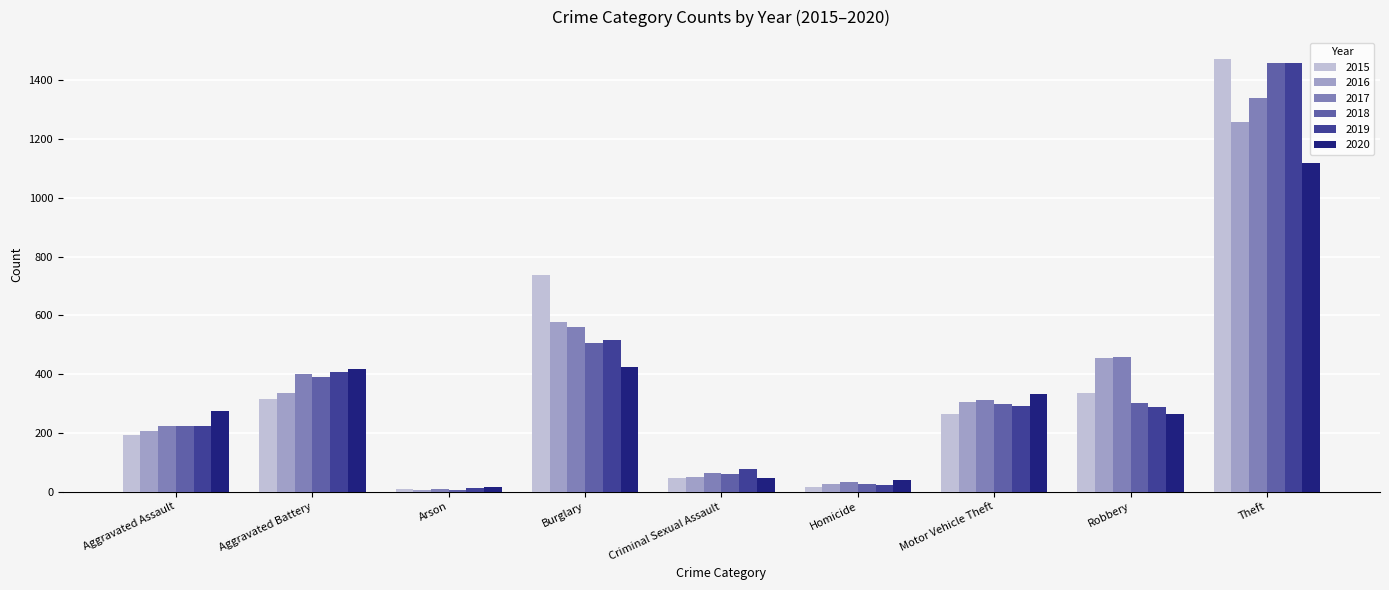

Where is 2018 nearest to the value 734?

Burglary